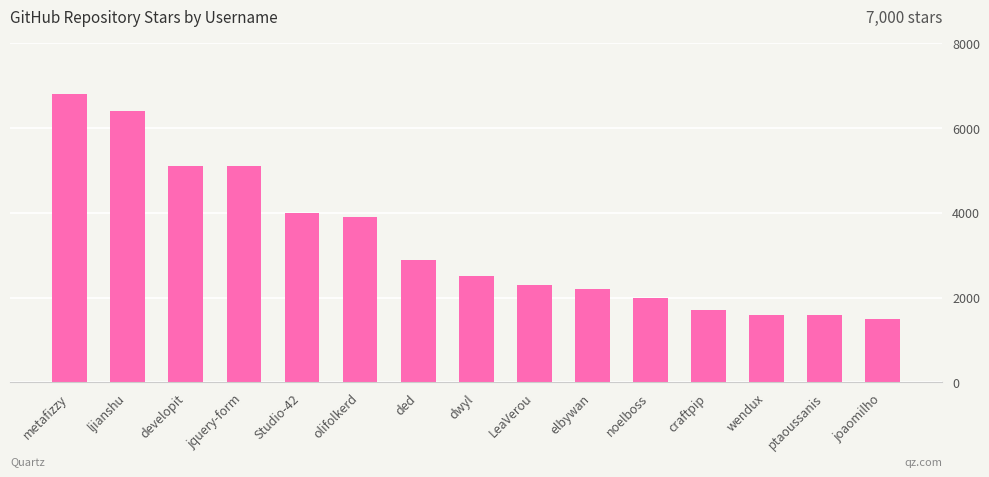

What is the smallest value displayed?

1500